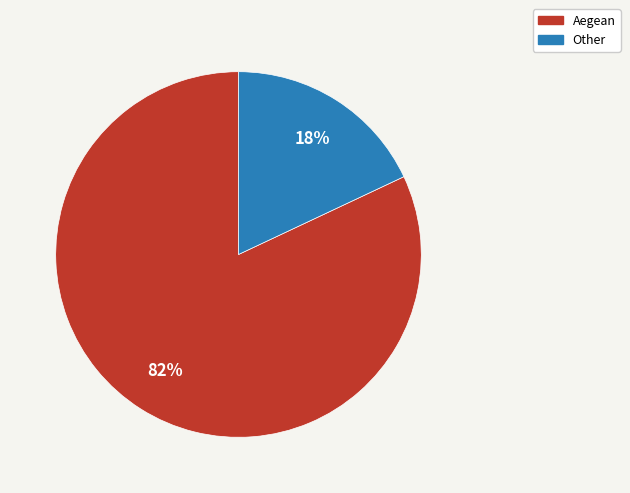

Is there a majority slice in this chart?

Yes